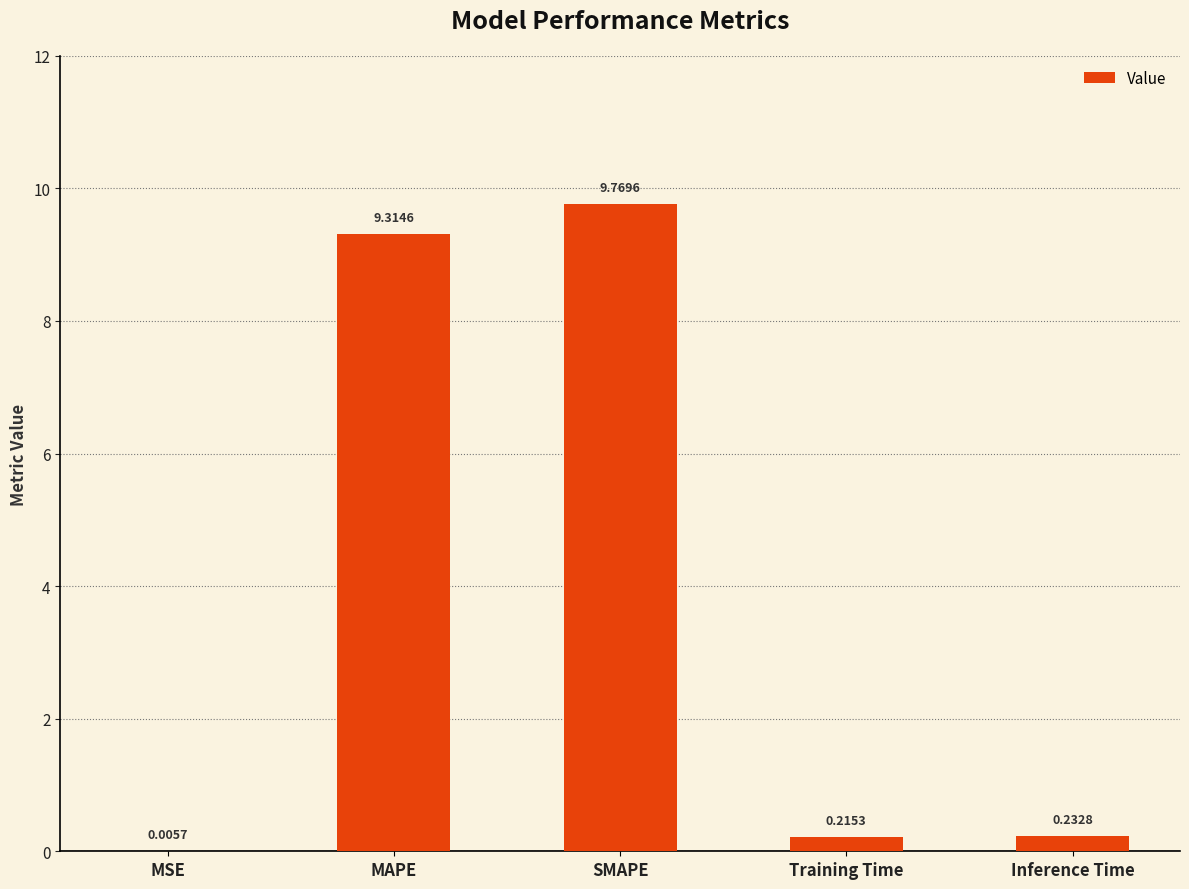

Count the number of categories in the chart.

5